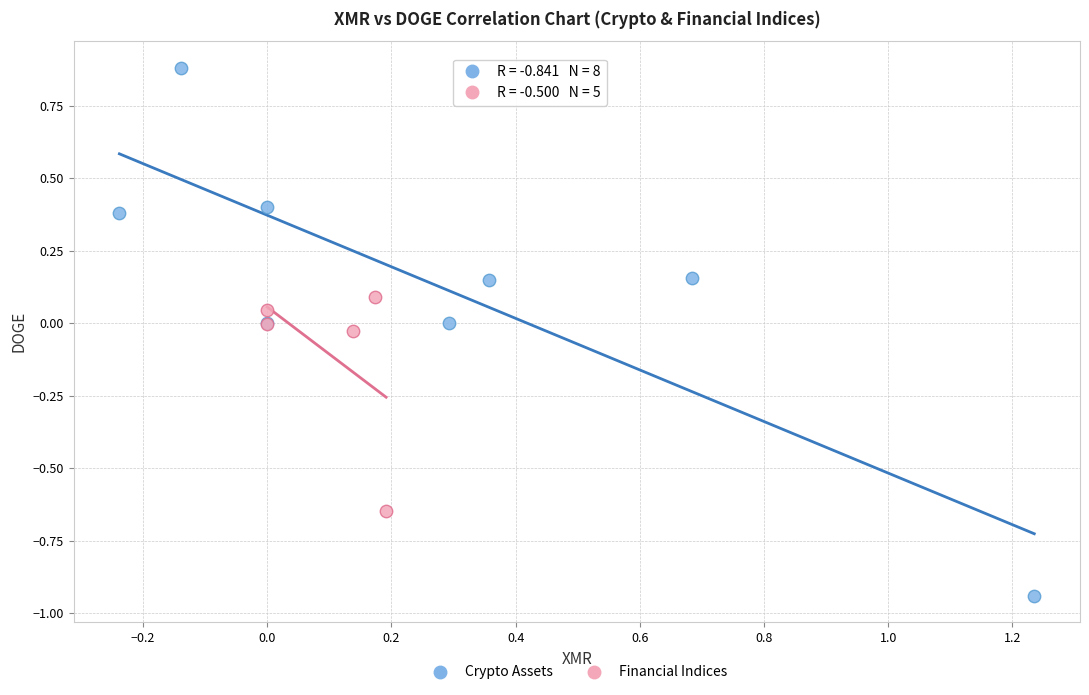

Which series contains the highest Y value?

Crypto Assets